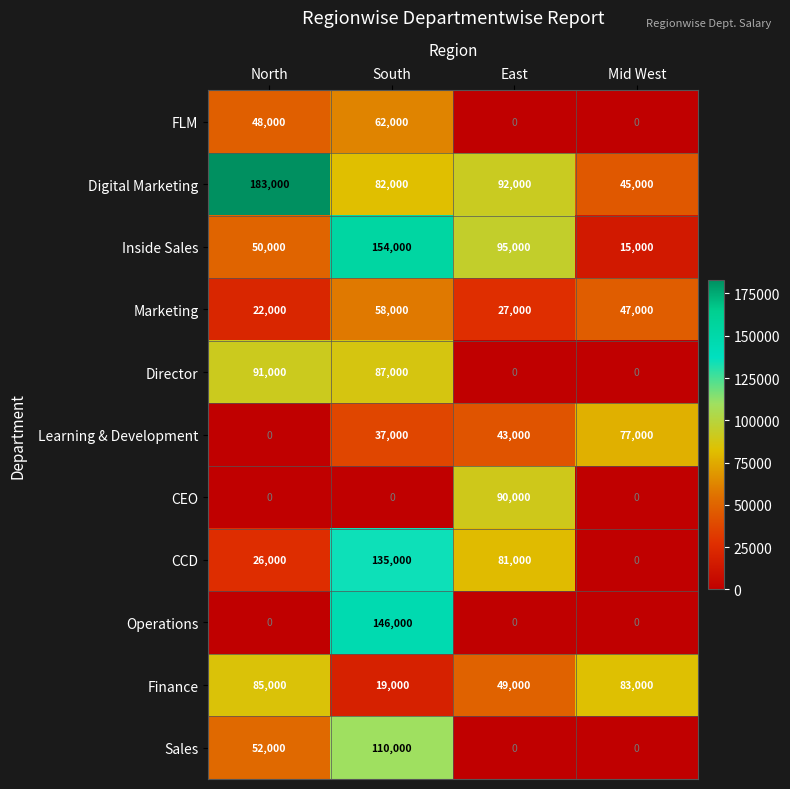

What is the sum of the Learning & Development values at South and Mid West?

114000